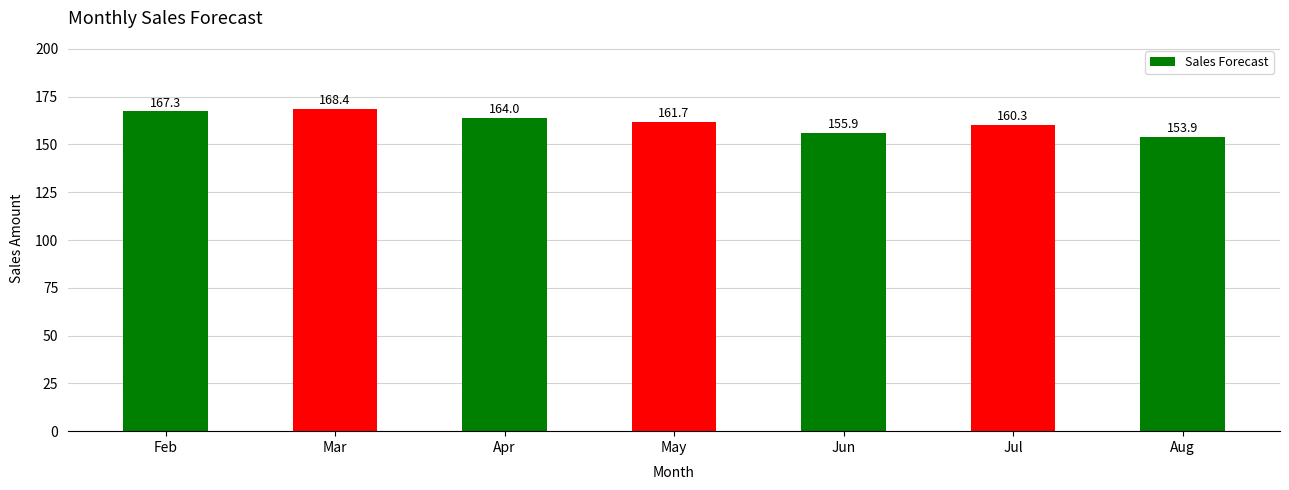

How many data points are less than 161?

3